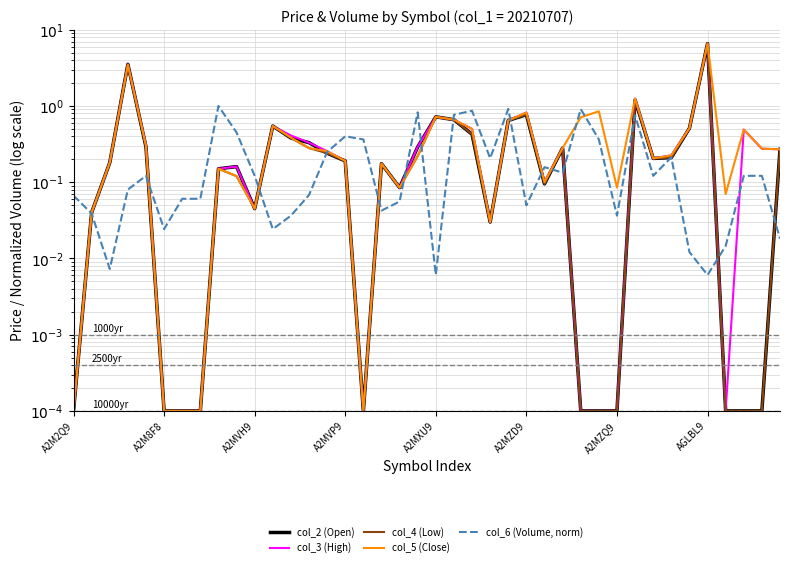

What is the difference between the maximum and second lowest values in the col_5 (Close) series?

6.6